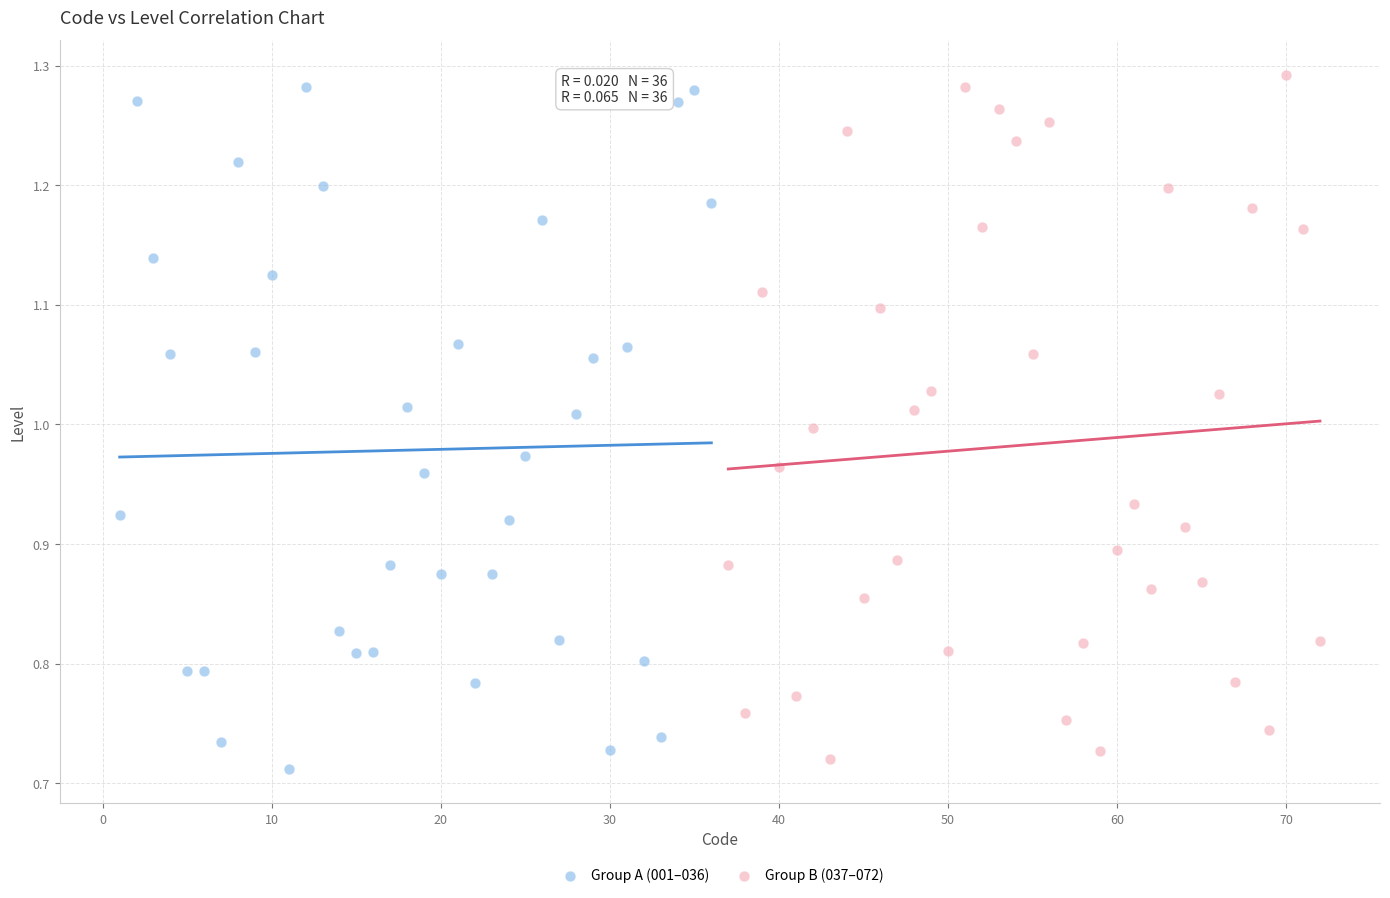

What are all the series names shown in the legend?

Group A (001–036), Group B (037–072)